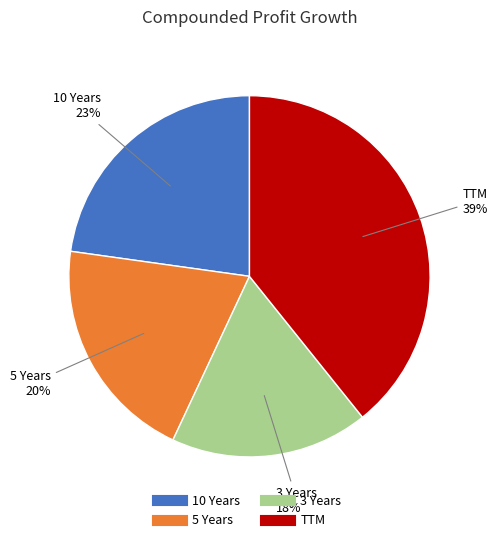

To the nearest percent, what is the difference between the 5 Years and 10 Years slice percentages?

3%